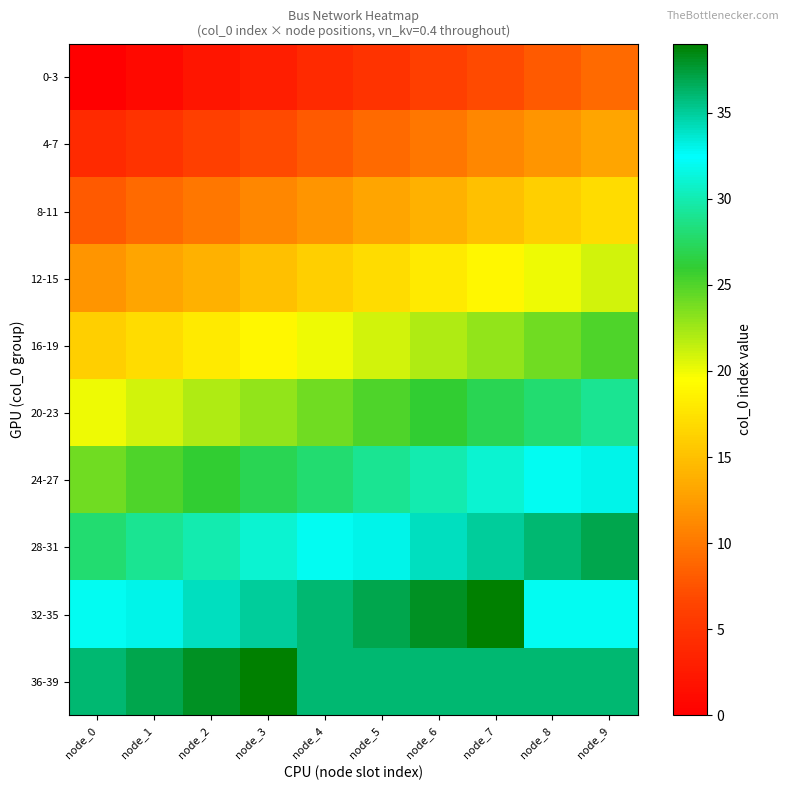

How many series are shown in this chart?

10